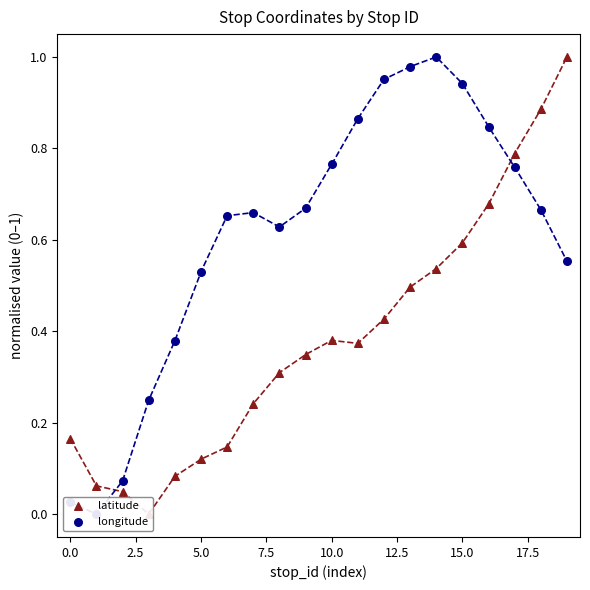

What is the total value across all series at 0.0?

0.1